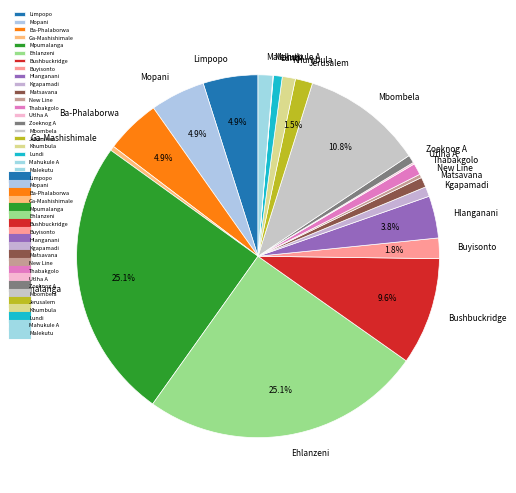

The Mopani slice represents 5% of the pie. True or false?

True